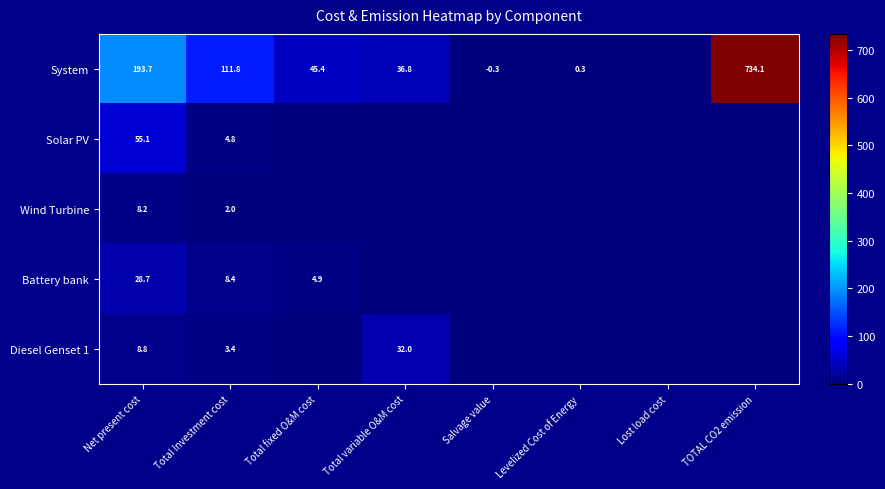

At Net present cost, list the series in order from largest to smallest.

System, Solar PV, Battery bank, Diesel Genset 1, Wind Turbine